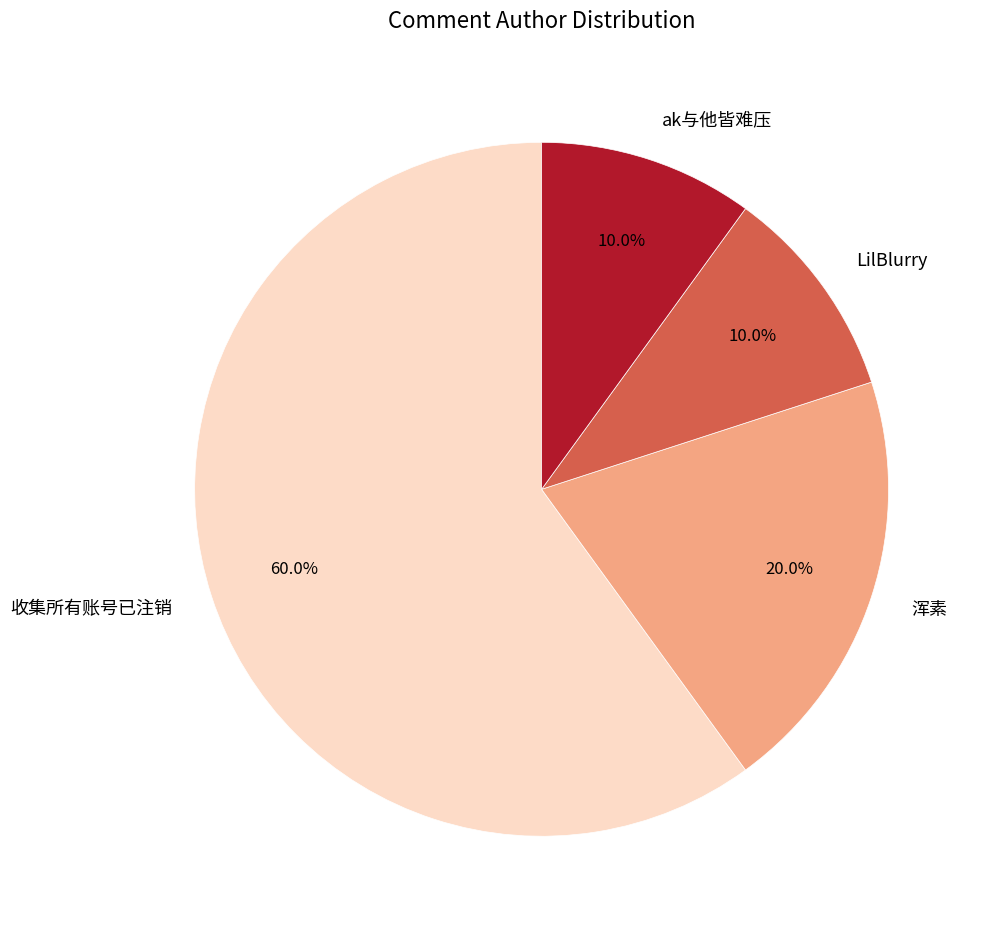

Combined, do LilBlurry and ak与他皆难压 account for over 50%?

No